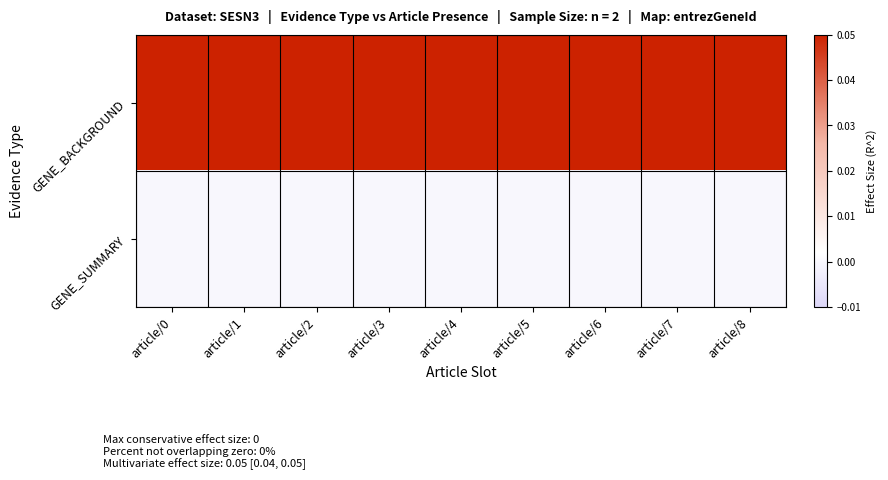

At how many categories does at least one series exceed 0?

9